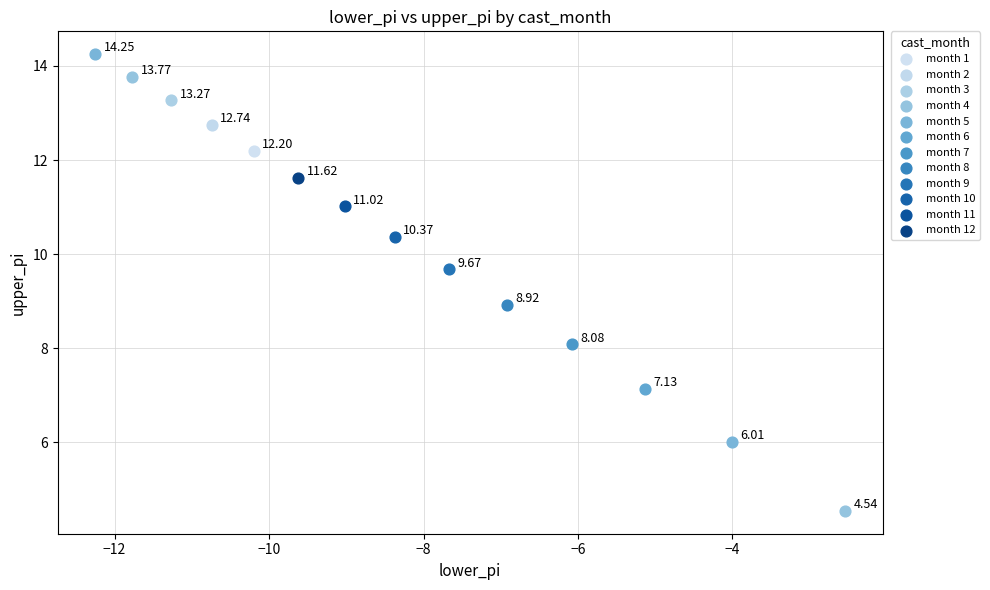

Which series contains the lowest Y value?

month 4